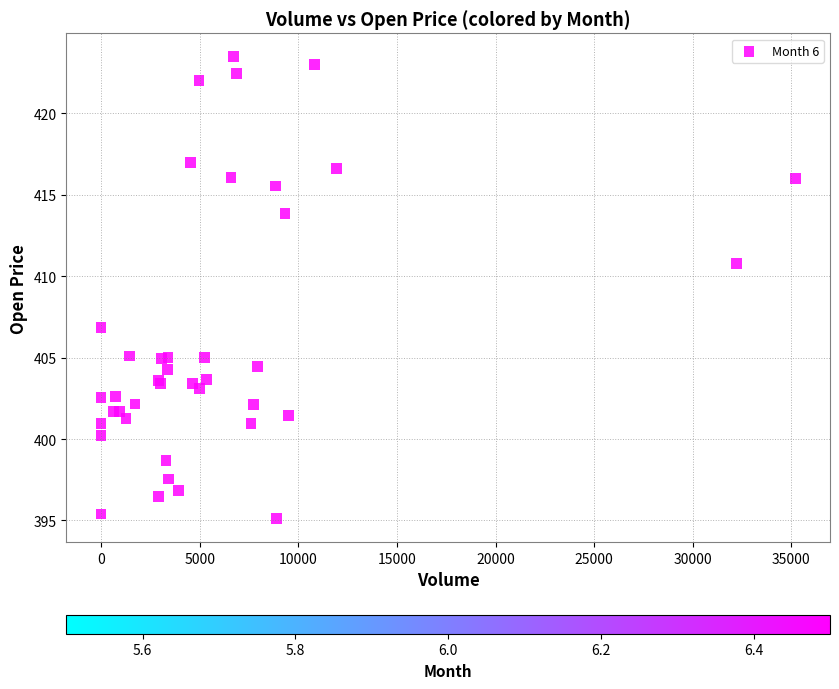

What Y value in the scatter plot is closest to 409?

410.8